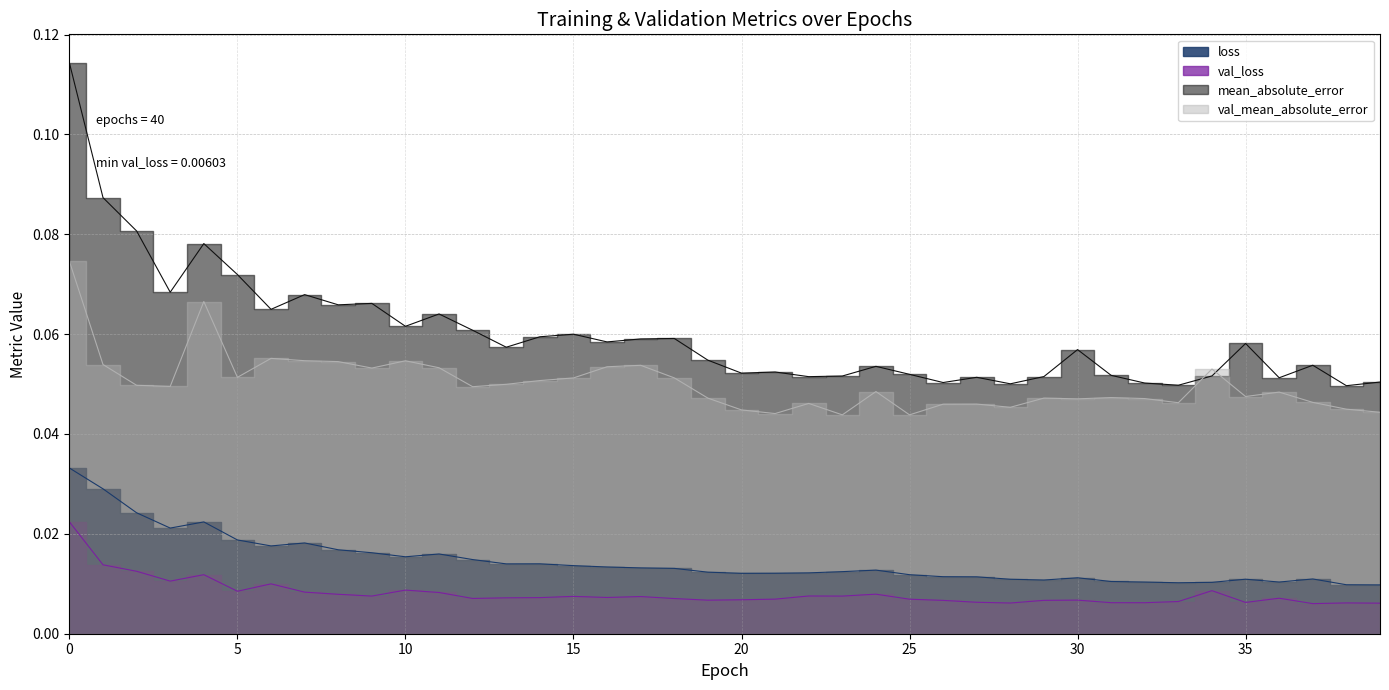

True or false: mean_absolute_error has more than 2 points higher than both neighbors.

True